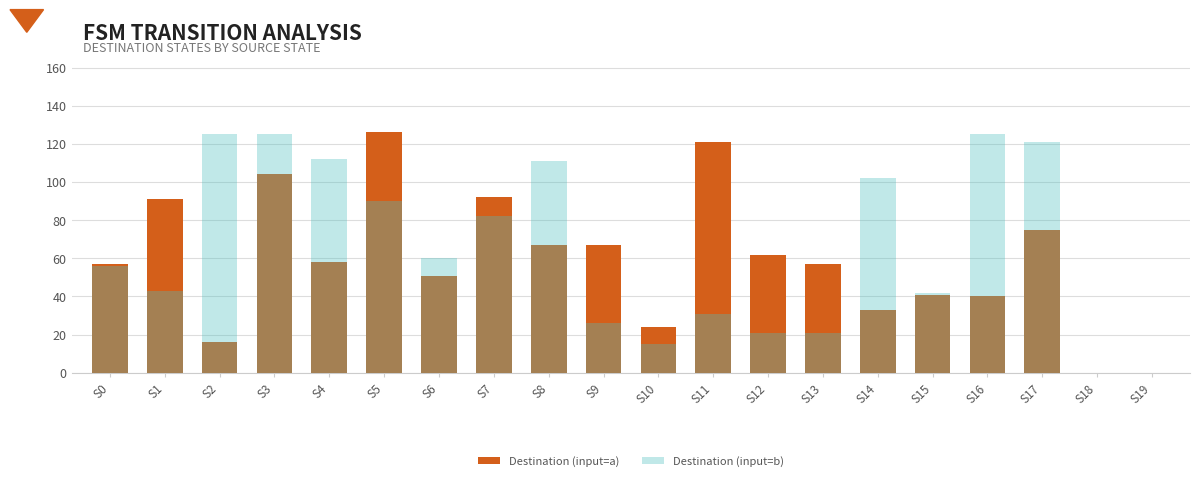

Reading left to right, list all the values displayed in this chart.

Destination (input=a): S0=57	S1=91	S2=16	S3=104	S4=58	S5=126	S6=51	S7=92	S8=67	S9=67	S10=24	S11=121	S12=62	S13=57	S14=33	S15=41	S16=40	S17=75	S18=0	S19=0
Destination (input=b): S0=56	S1=43	S2=125	S3=125	S4=112	S5=90	S6=60	S7=82	S8=111	S9=26	S10=15	S11=31	S12=21	S13=21	S14=102	S15=42	S16=125	S17=121	S18=0	S19=0